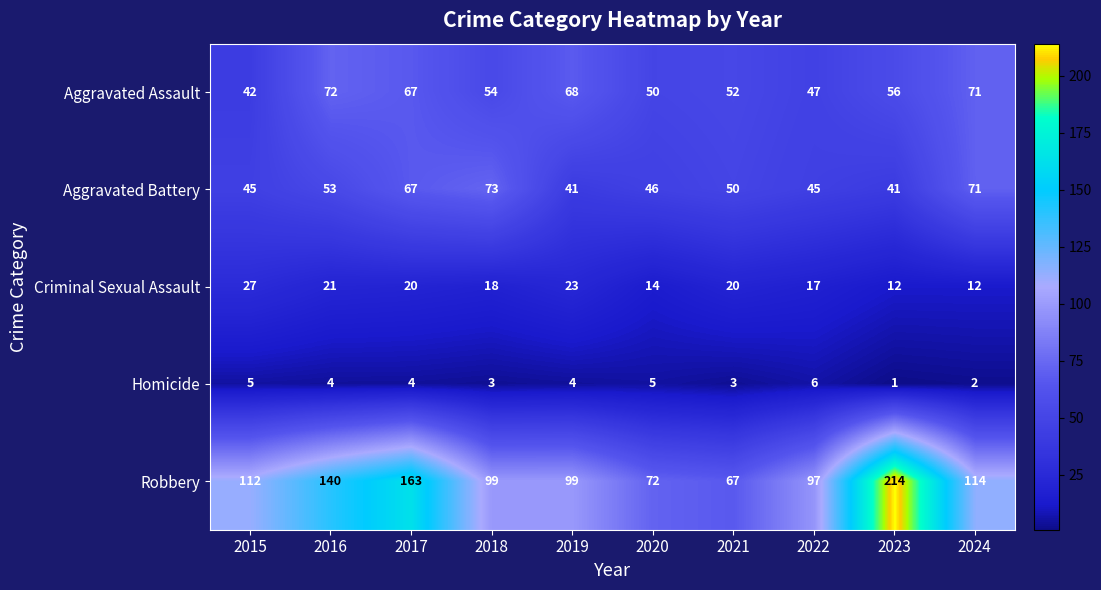

At which category does the chart reach its peak across all series?

2023